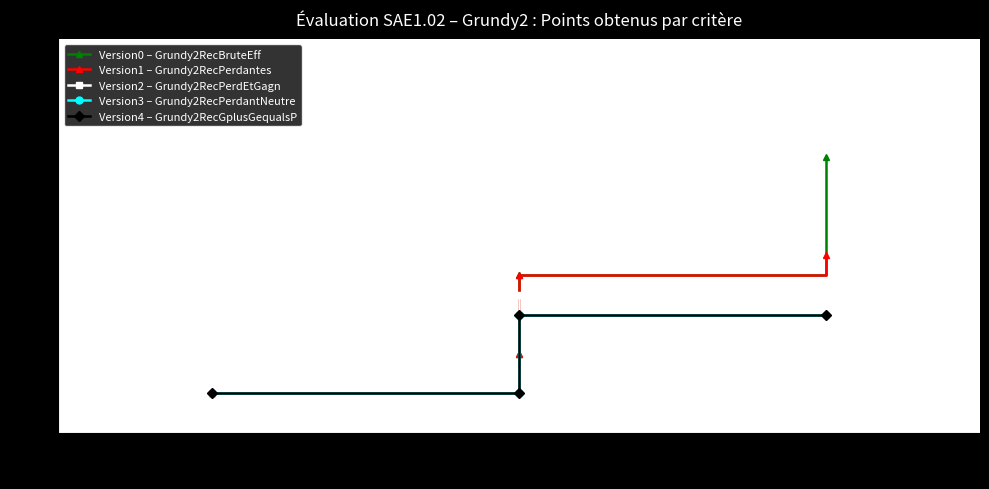

At which label is Version3 – Grundy2RecPerdantNeutre closest to 2?

1